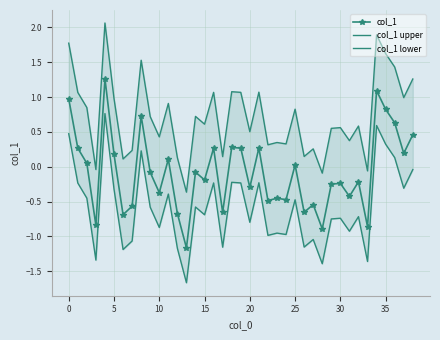

At which label does col_1 upper reach its minimum?

13